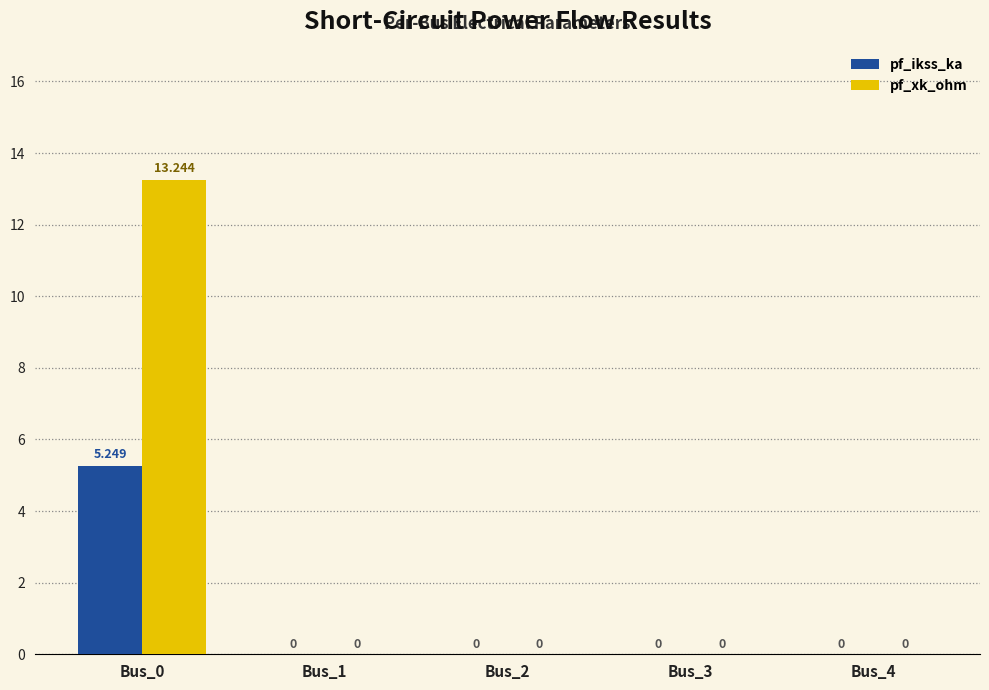

Between Bus_0 and Bus_1, which series saw the biggest shift?

pf_xk_ohm